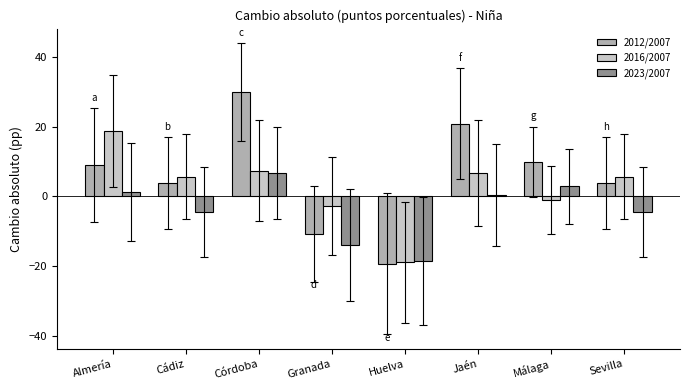

Reading right to left, transcribe all the data shown in this chart.

2012/2007: Sevilla=3.9	Málaga=9.9	Jaén=20.9	Huelva=-19.2	Granada=-10.6	Córdoba=29.9	Cádiz=3.9	Almería=9.0
2016/2007: Sevilla=5.6	Málaga=-1.0	Jaén=6.6	Huelva=-18.9	Granada=-2.7	Córdoba=7.3	Cádiz=5.6	Almería=18.7
2023/2007: Sevilla=-4.5	Málaga=2.9	Jaén=0.5	Huelva=-18.4	Granada=-14.0	Córdoba=6.9	Cádiz=-4.5	Almería=1.3